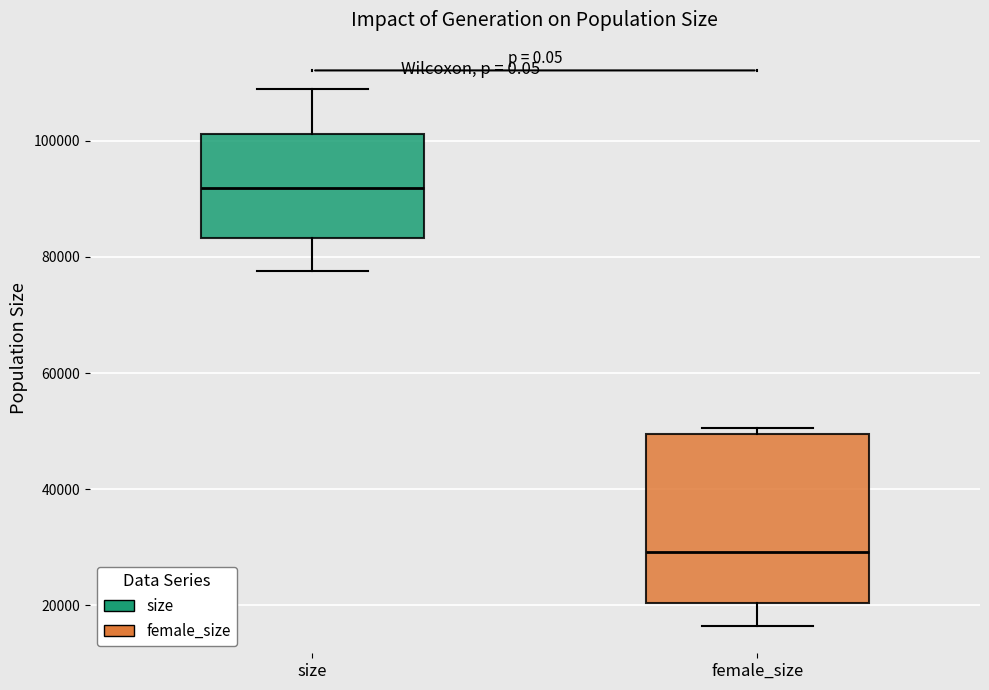

Comparing the boxes themselves (not the whiskers), which one is the tallest?

female_size